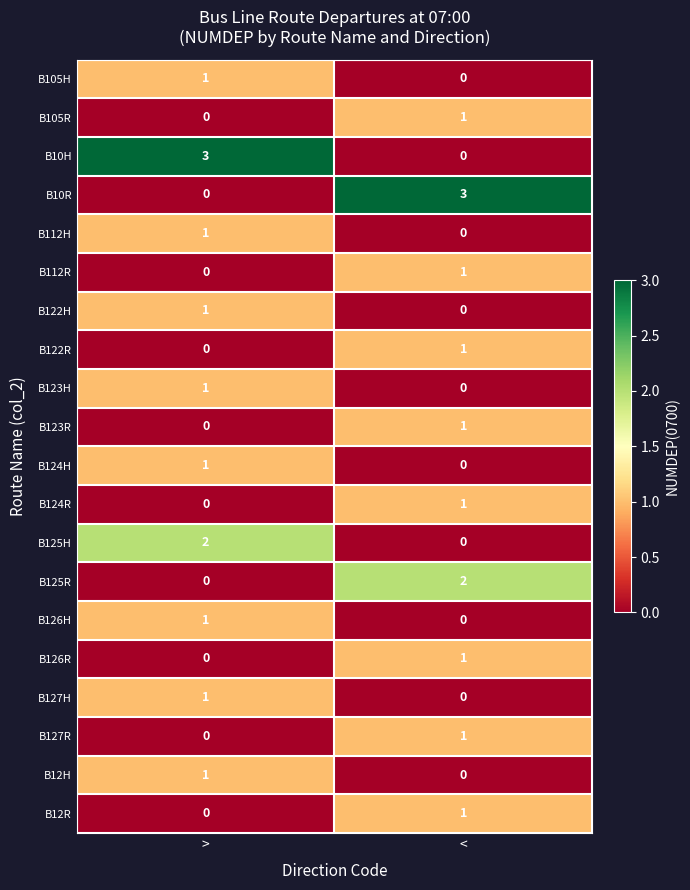

True or false: B123H has a value of 2 at >.

False